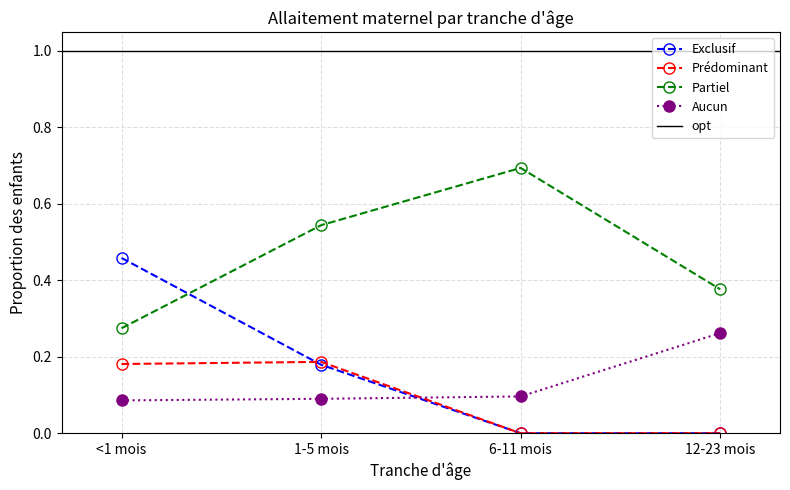

Between which two adjacent categories do Exclusif and Aucun first intersect?

1-5 mois and 6-11 mois